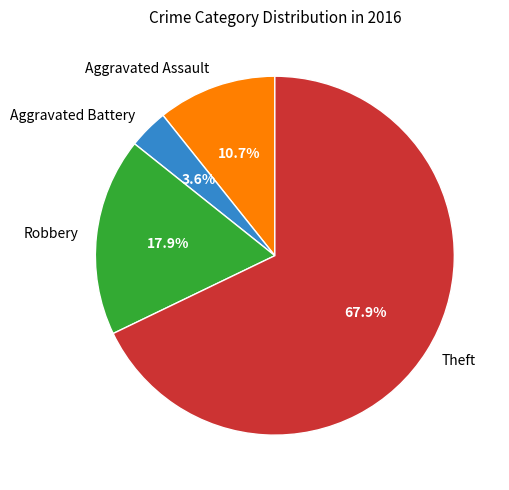

What percentage is the Robbery slice, to the nearest percent?

18%